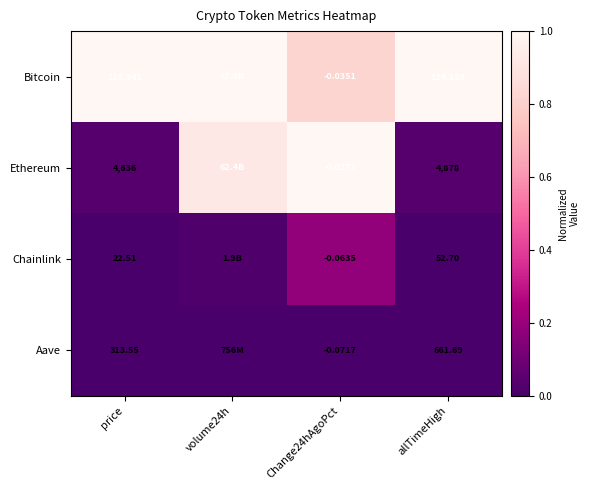

Between price and allTimeHigh, which series saw the biggest shift?

Bitcoin